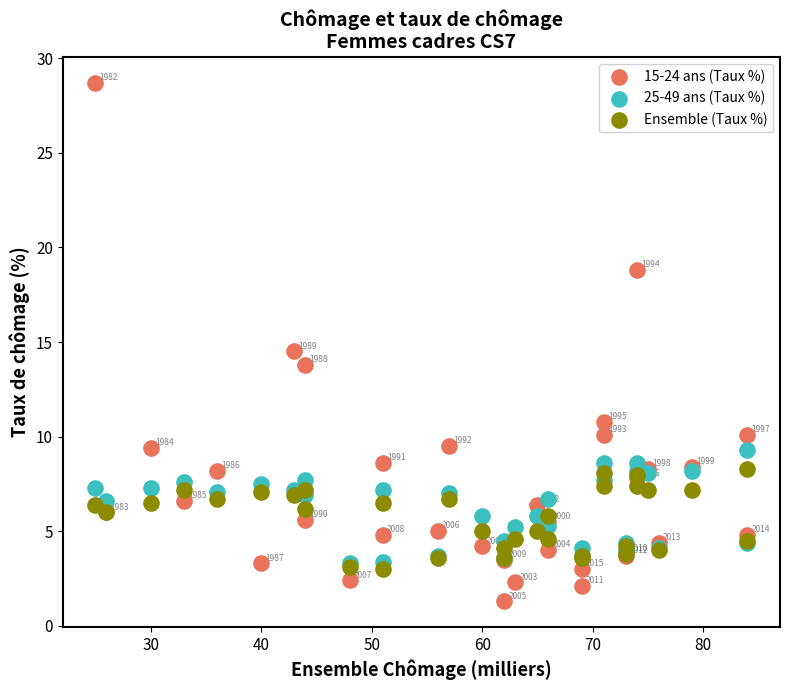

Which series contains the highest Y value?

15-24 ans (Taux %)